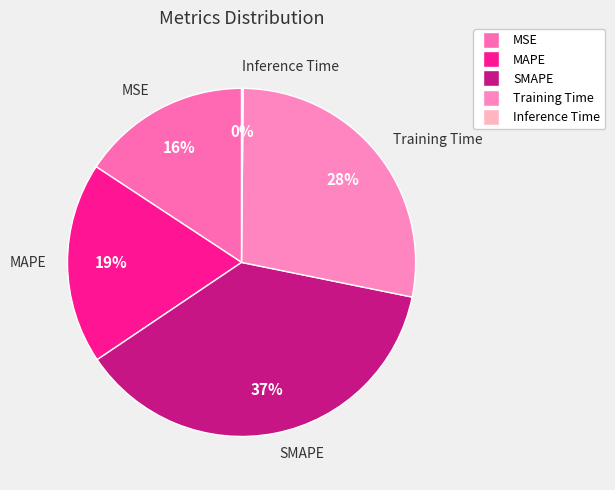

Combined, do Training Time and MSE account for over 50%?

No